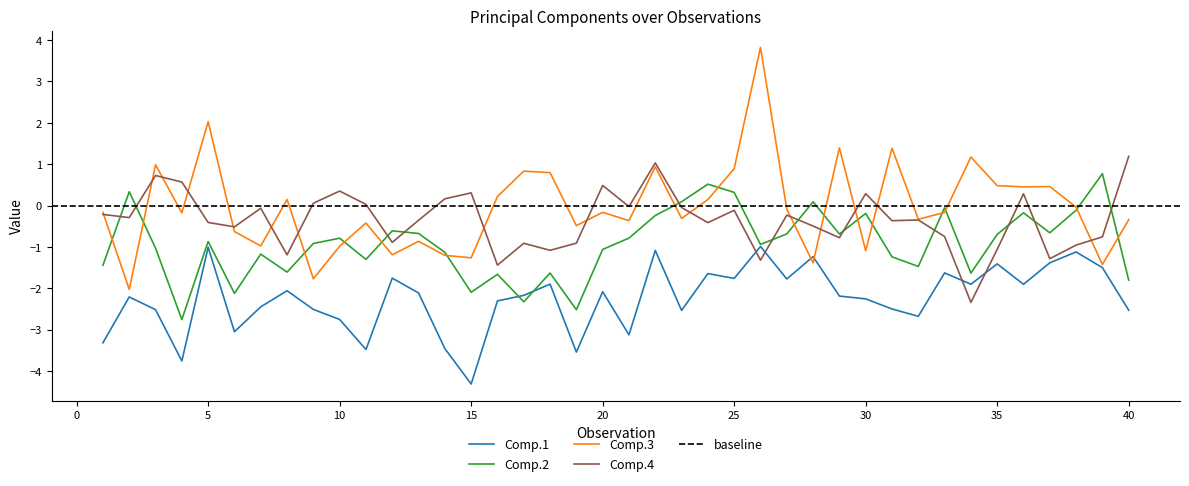

At how many categories does at least one series exceed -3?

40